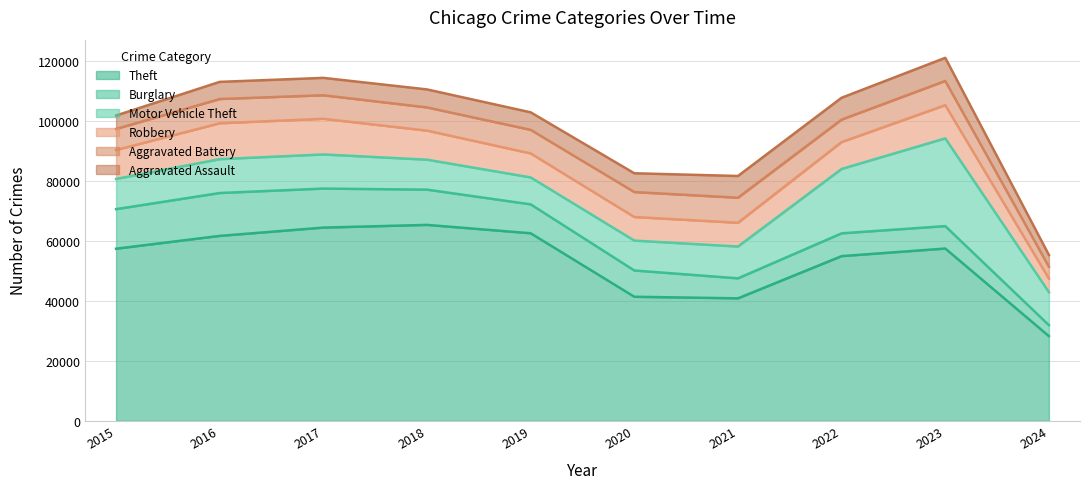

Rank the series at 2019 from lowest to highest value.

Aggravated Assault, Aggravated Battery, Robbery, Motor Vehicle Theft, Burglary, Theft